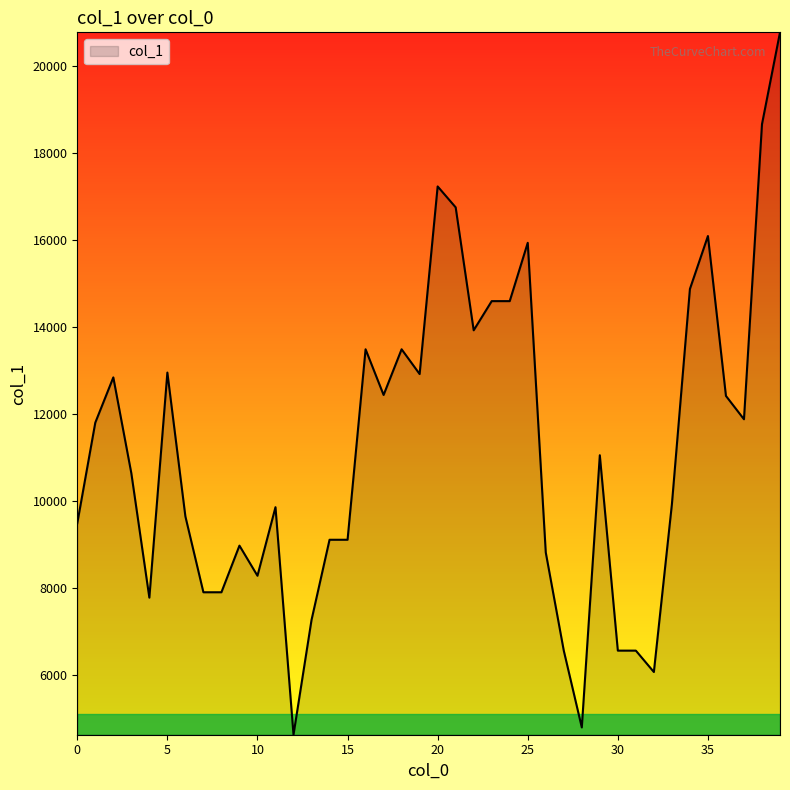

What is the smallest value displayed?

4618